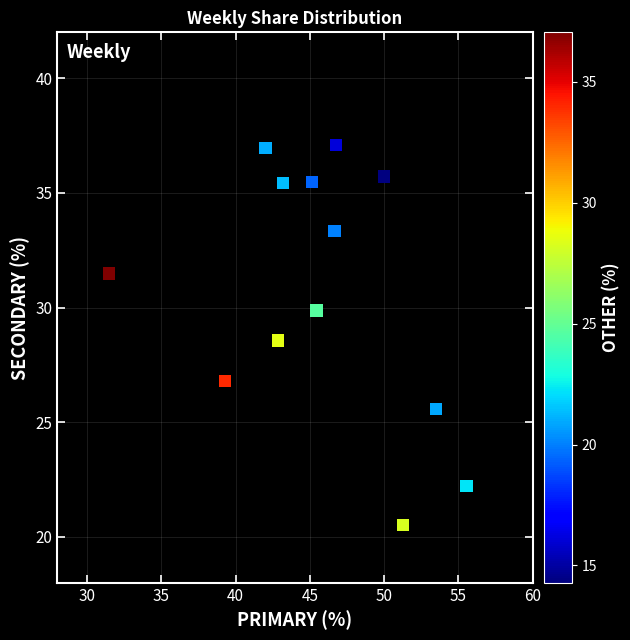

What is the range of Y values (max minus min)?

16.6